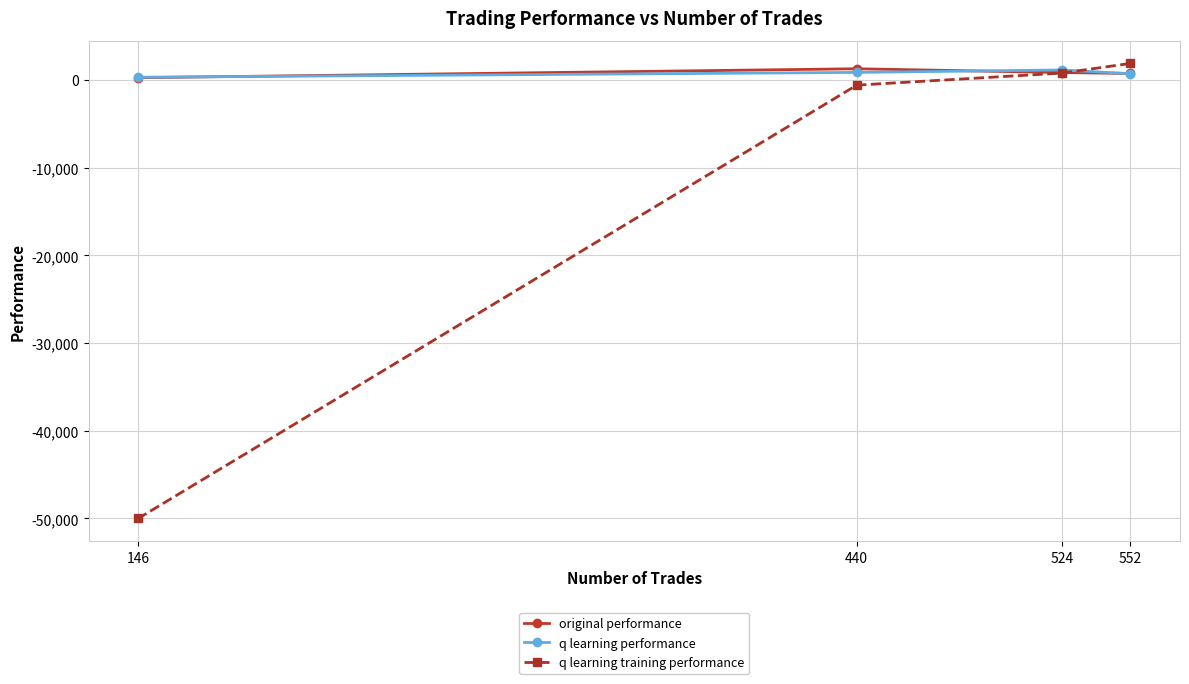

The value of q learning training performance at 440 is -162.2. True or false?

False